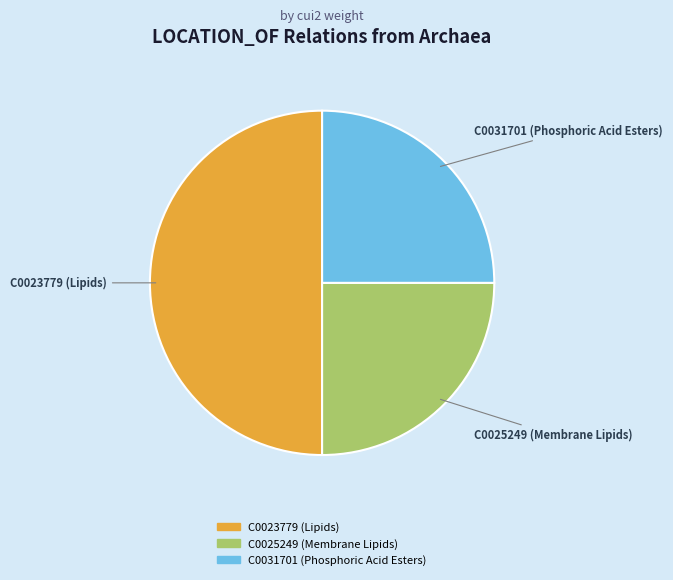

How many segments does this pie chart have?

3